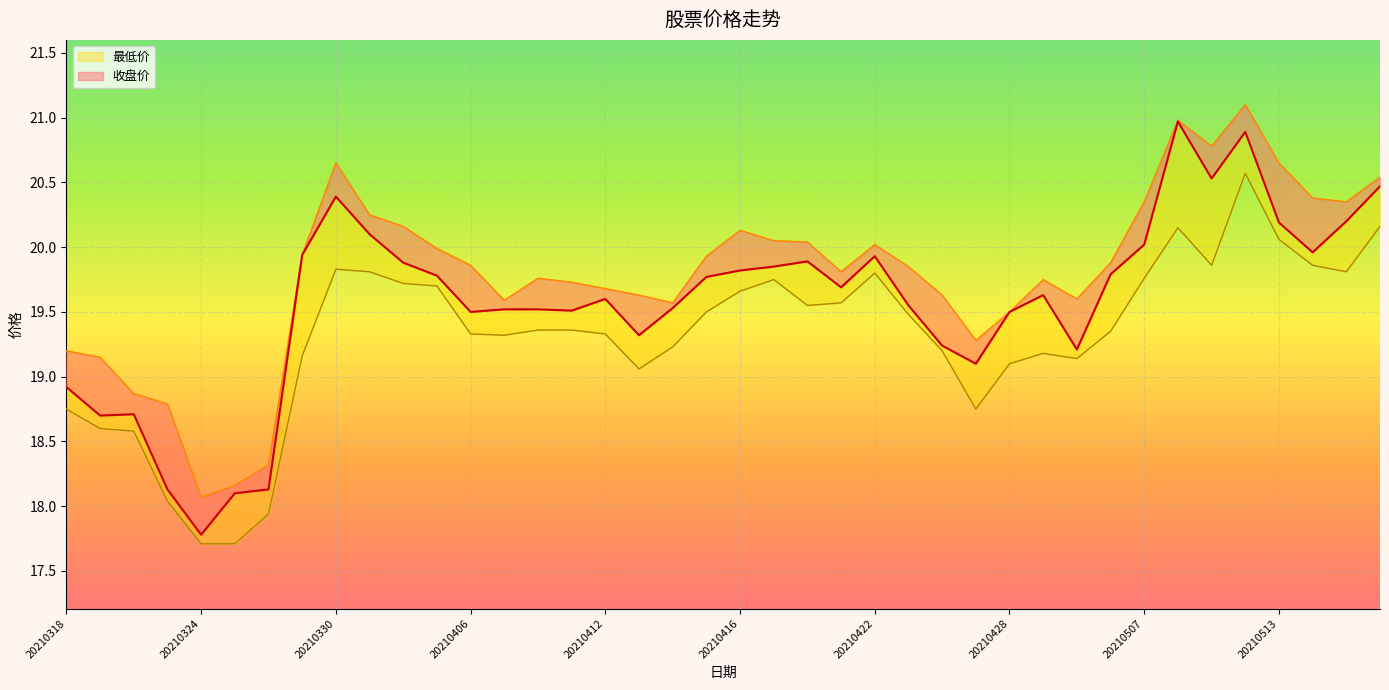

Is the value of 最高价 at 20210323 greater than the value of 最低价 at 20210326?

Yes